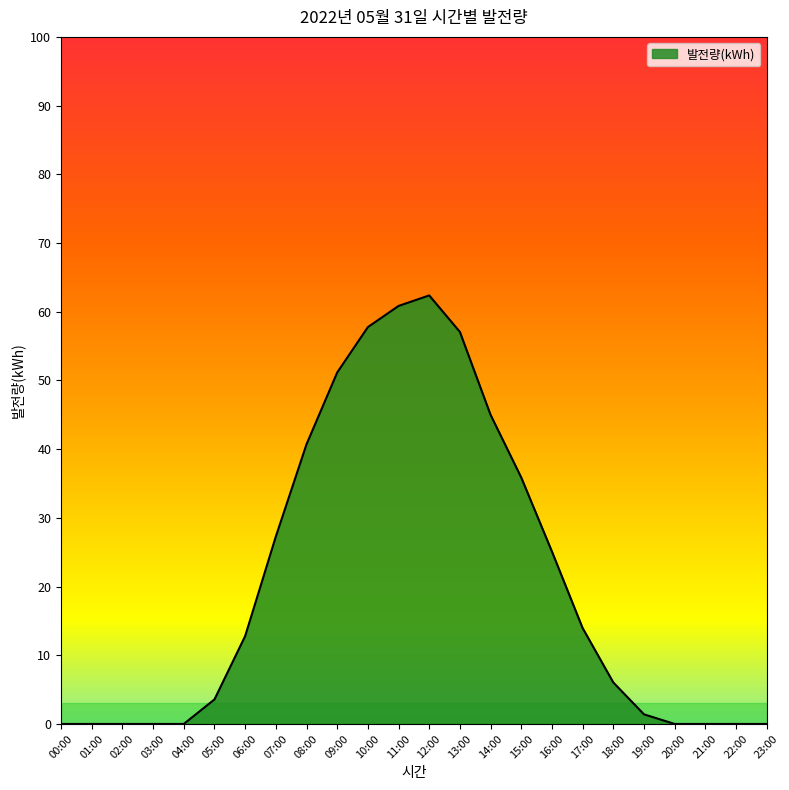

What is the difference between the values at 08:00 and 06:00?

27.9